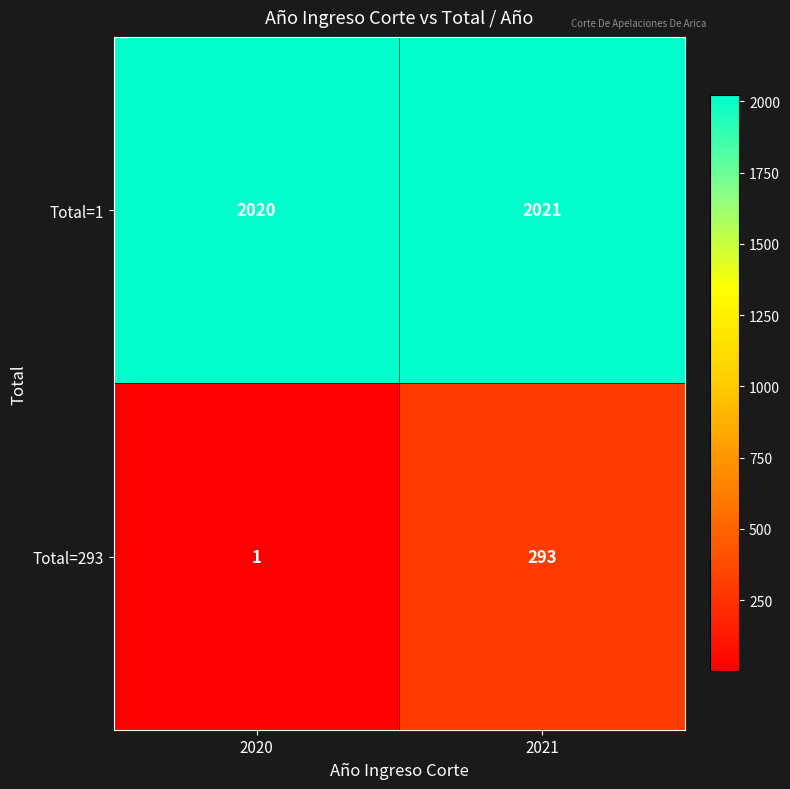

Rank the series by their average value, from highest to lowest.

Total=1, Total=293